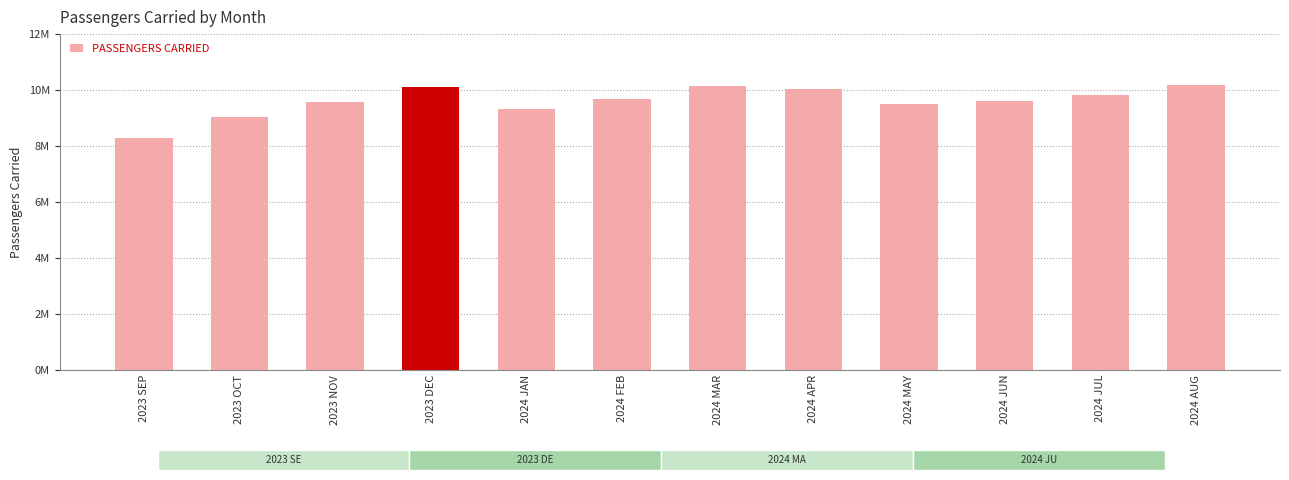

What is the value of the 5th bar from the left?

9306749.5